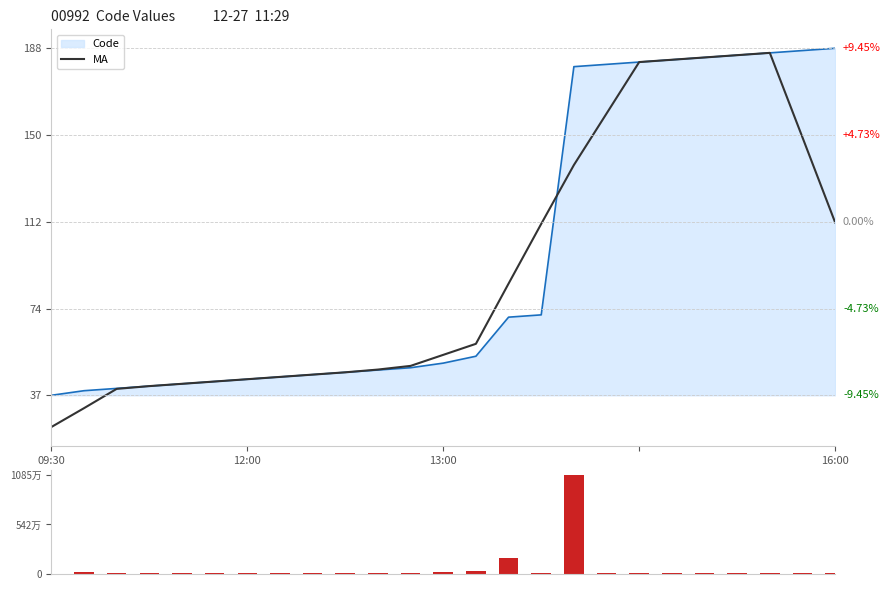

Is it true that MA equals 43.0 at 5?

True